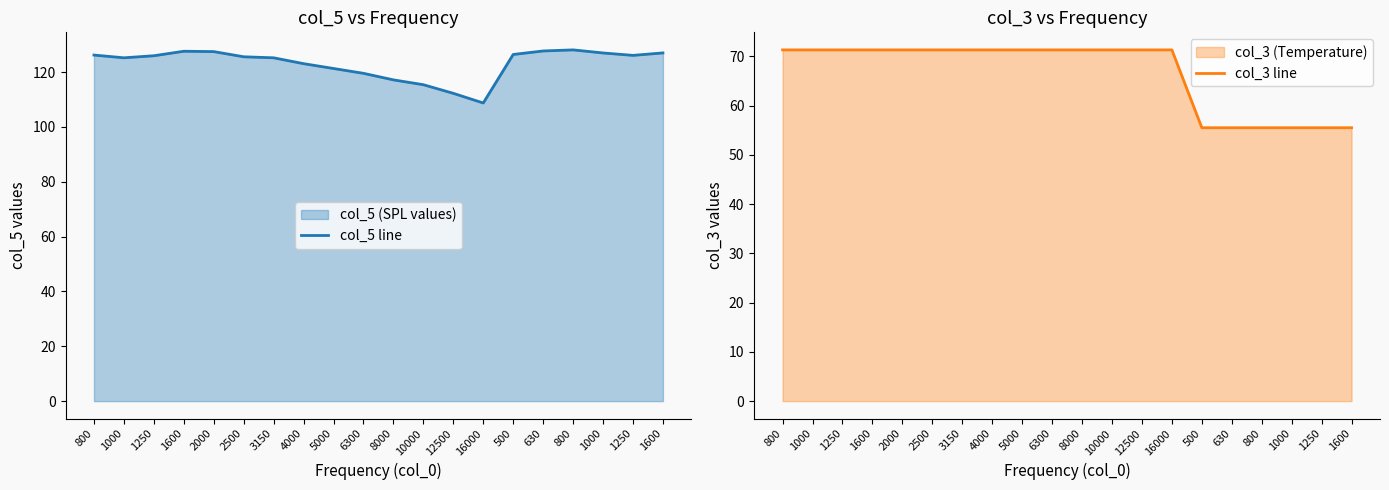

What is the smallest value displayed?

55.5